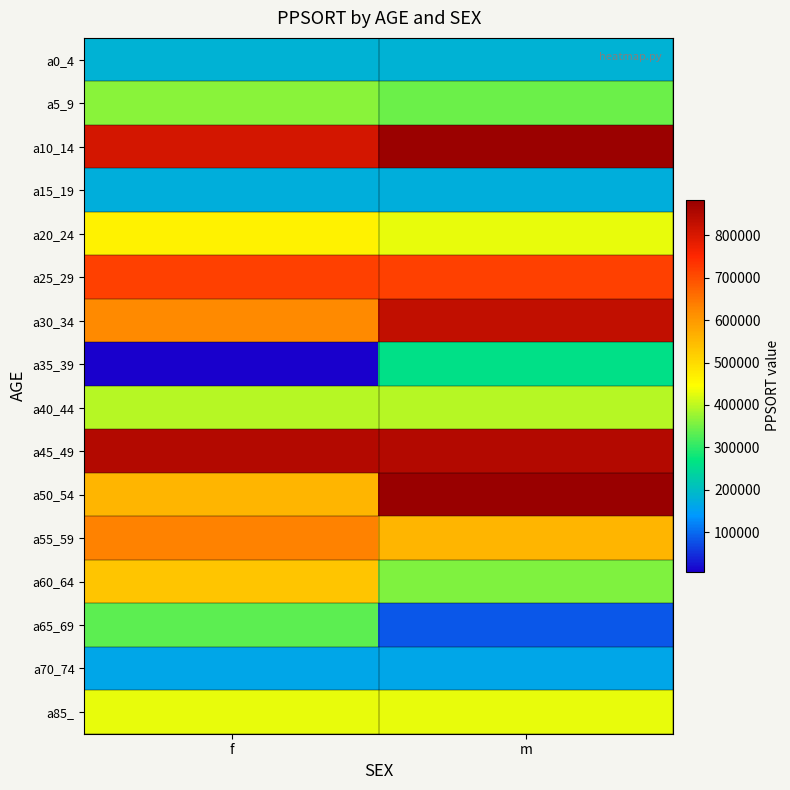

What is the total value across all series at f?

7238005